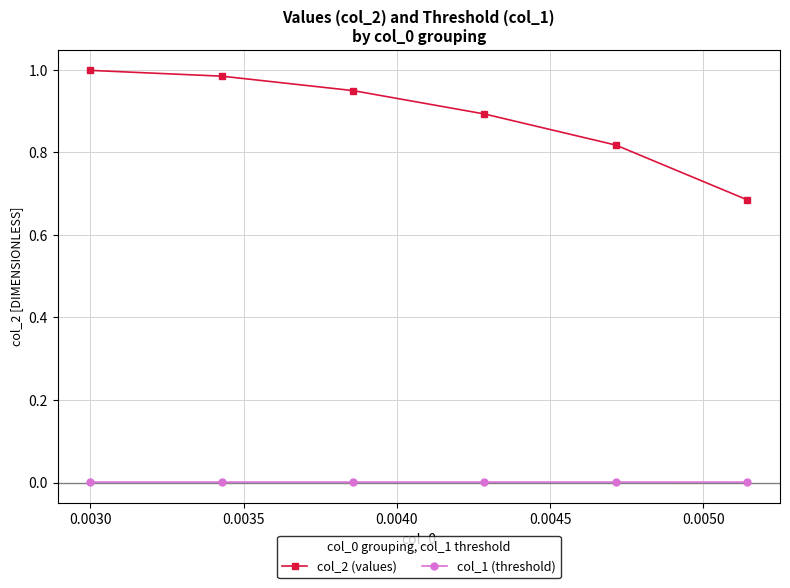

Rank the series by their maximum value, from highest to lowest.

col_2 (values), col_1 (threshold)